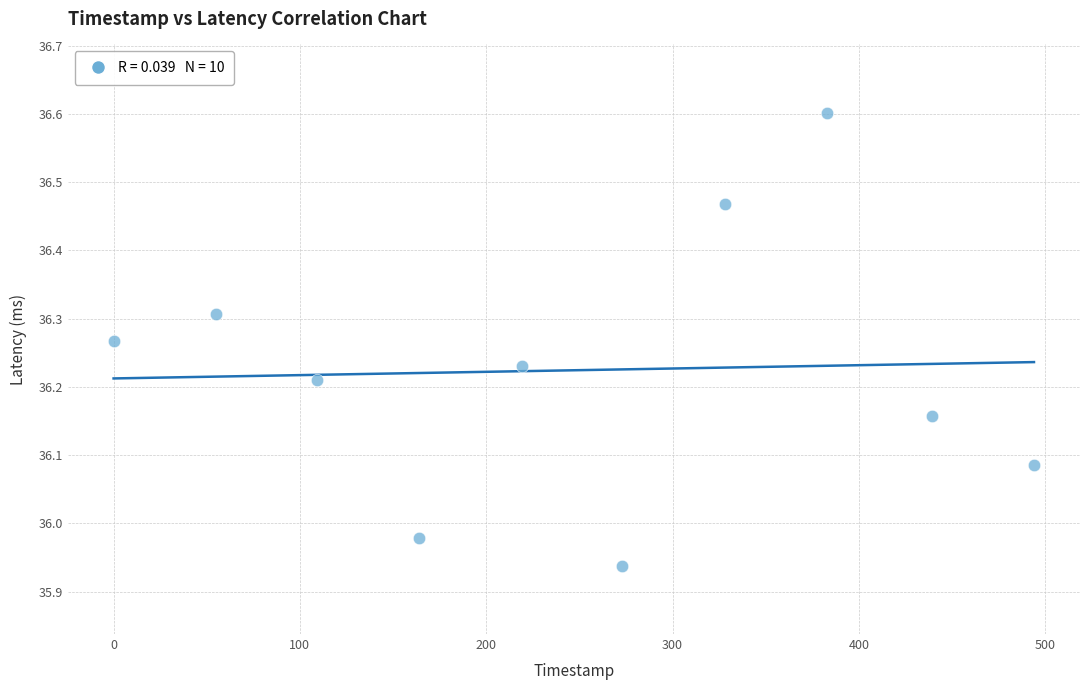

What is the range of Y values (max minus min)?

0.7